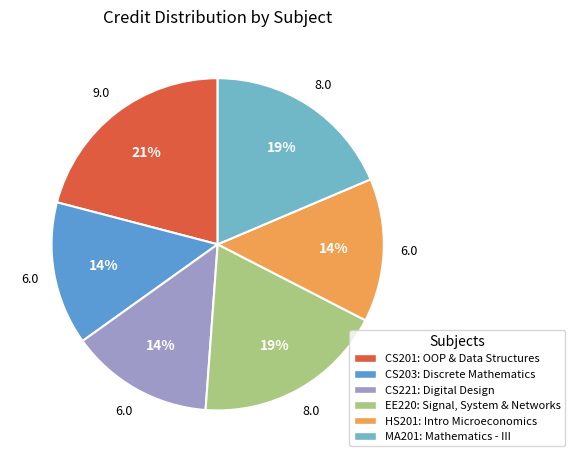

To the nearest percent, what is the combined percentage of MA201 and EE220?

37%